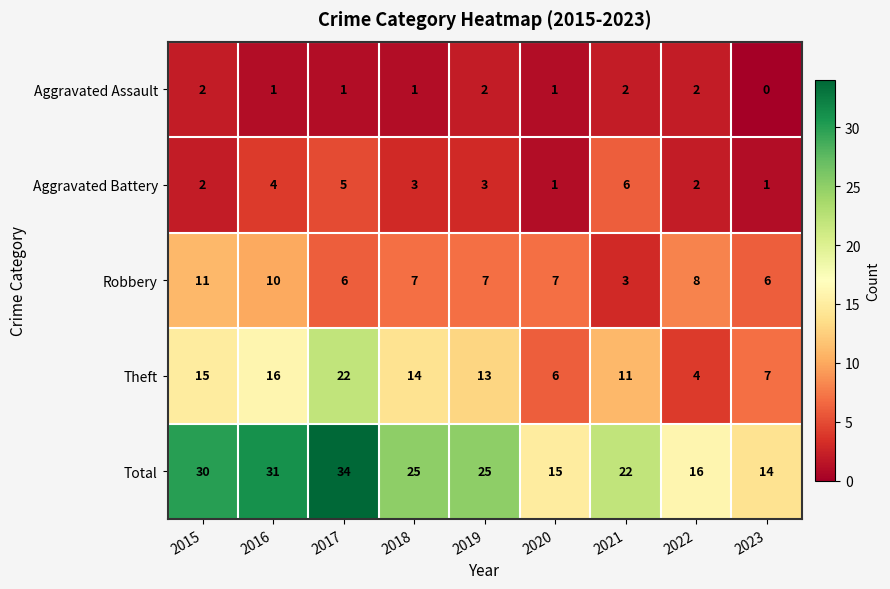

What is the total value across all series at 2021?

44